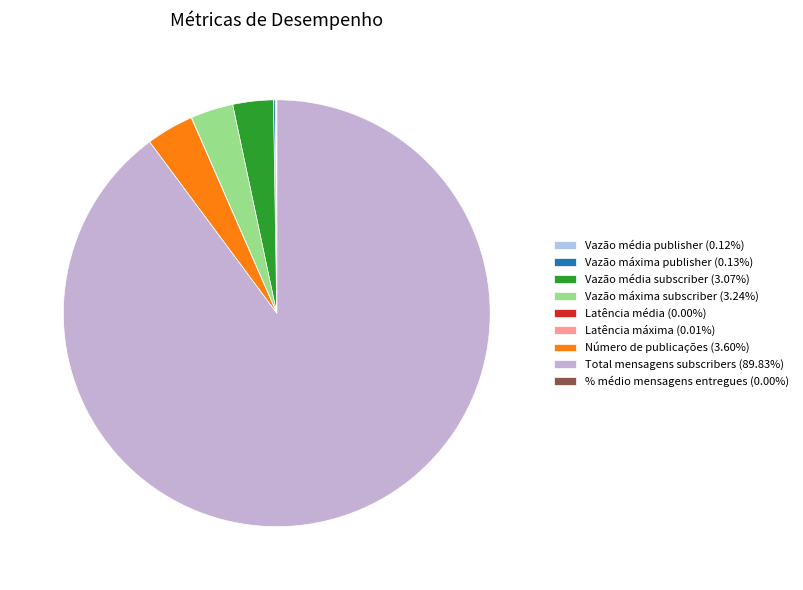

Which category accounts for the majority?

Total mensagens subscribers